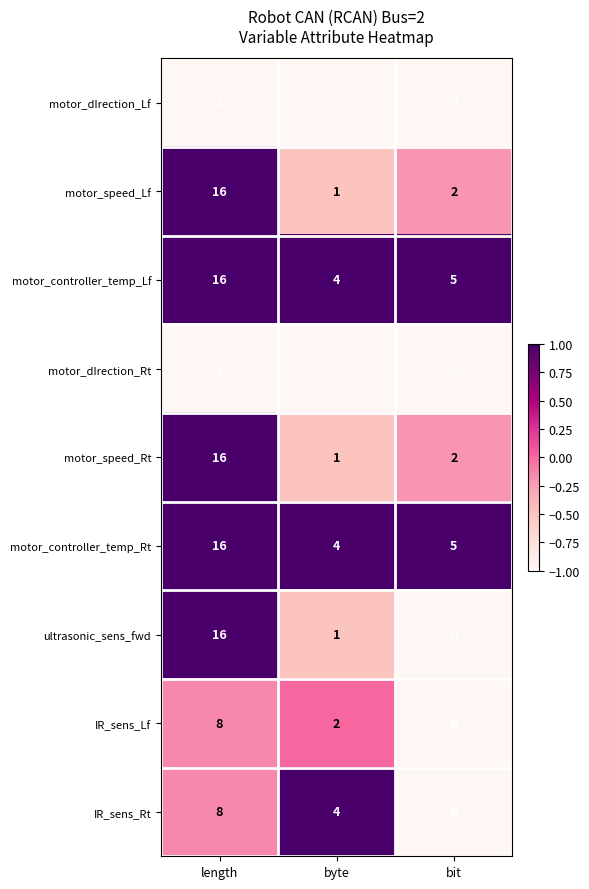

True or false: IR_sens_Lf has a value of 0 at bit.

True